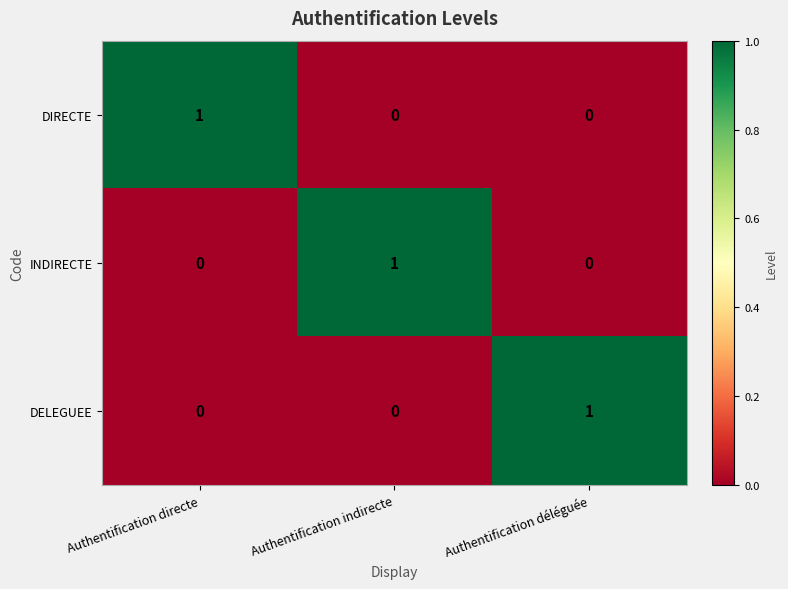

The DELEGUEE series shows 0 at Authentification indirecte. True or false?

True